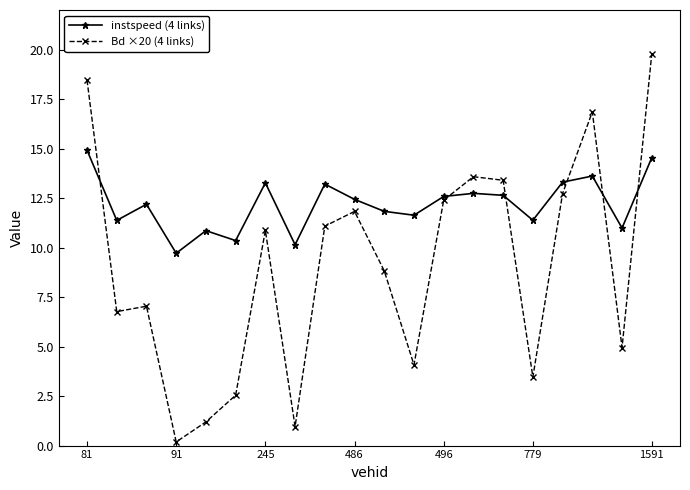

How many distinct data groups are displayed?

2